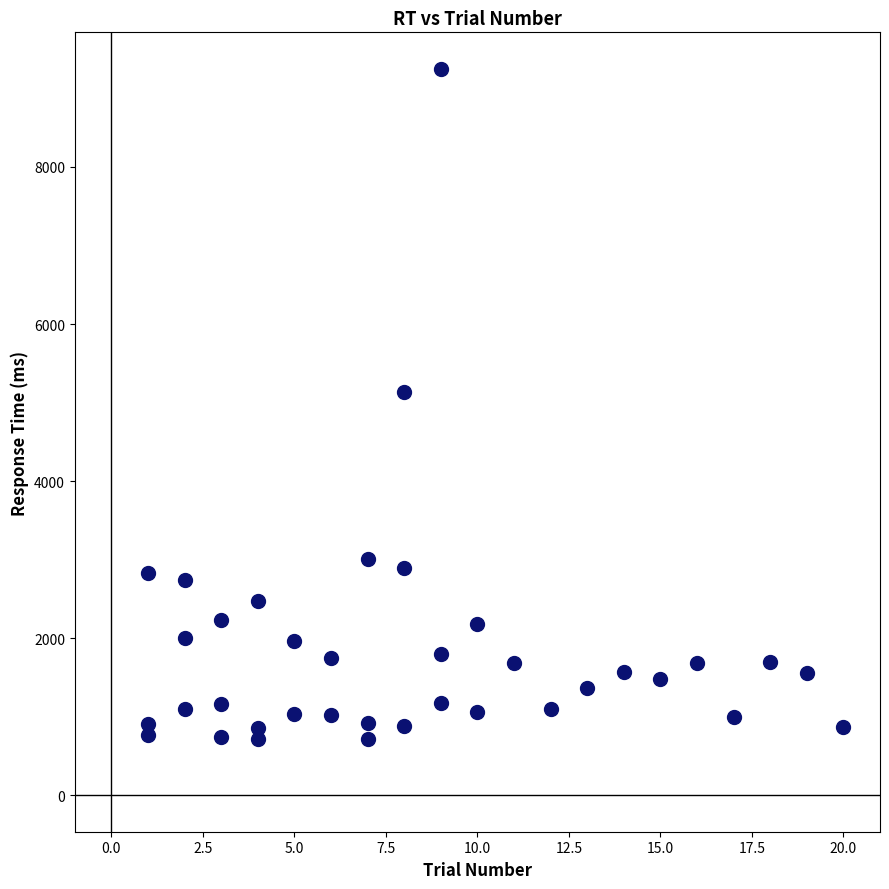

What is the range of X values (max minus min)?

19